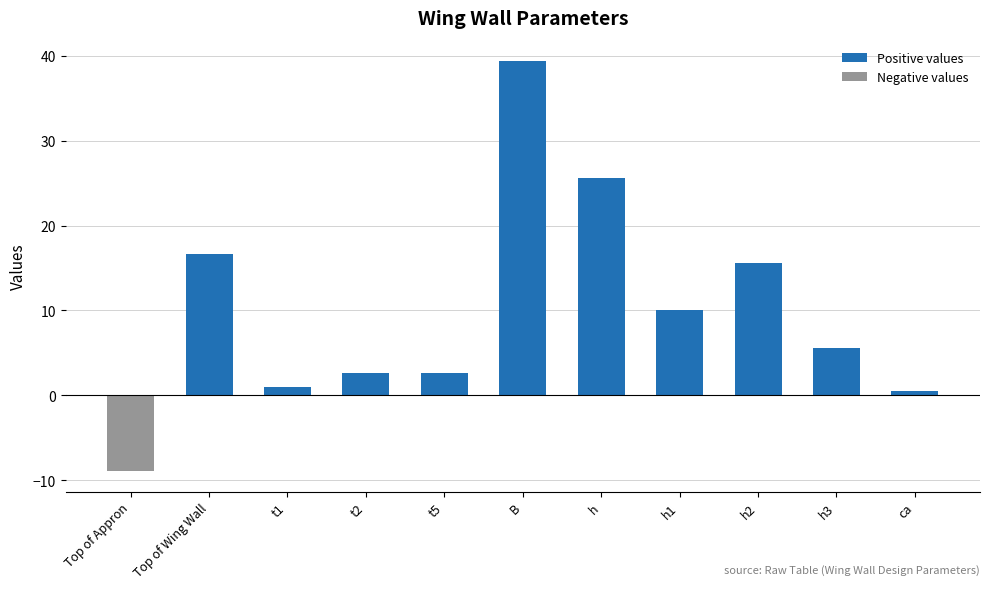

What is the sum of the values at t2 and h3?

8.2